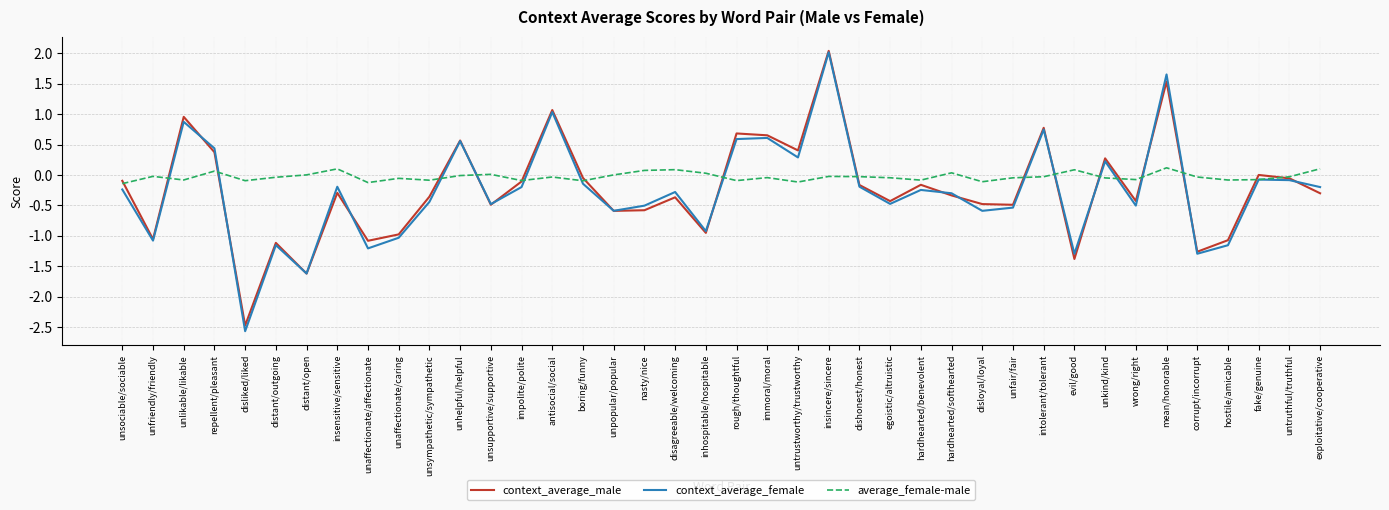

What are all the series names shown in the legend?

context_average_male, context_average_female, average_female-male